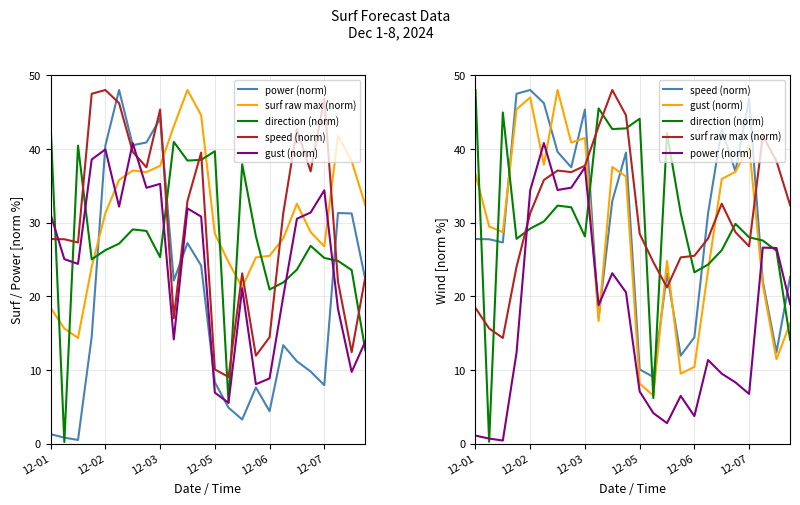

Is the value of surf raw max (norm) at 12-06 greater than the value of power (norm) at 19?

Yes